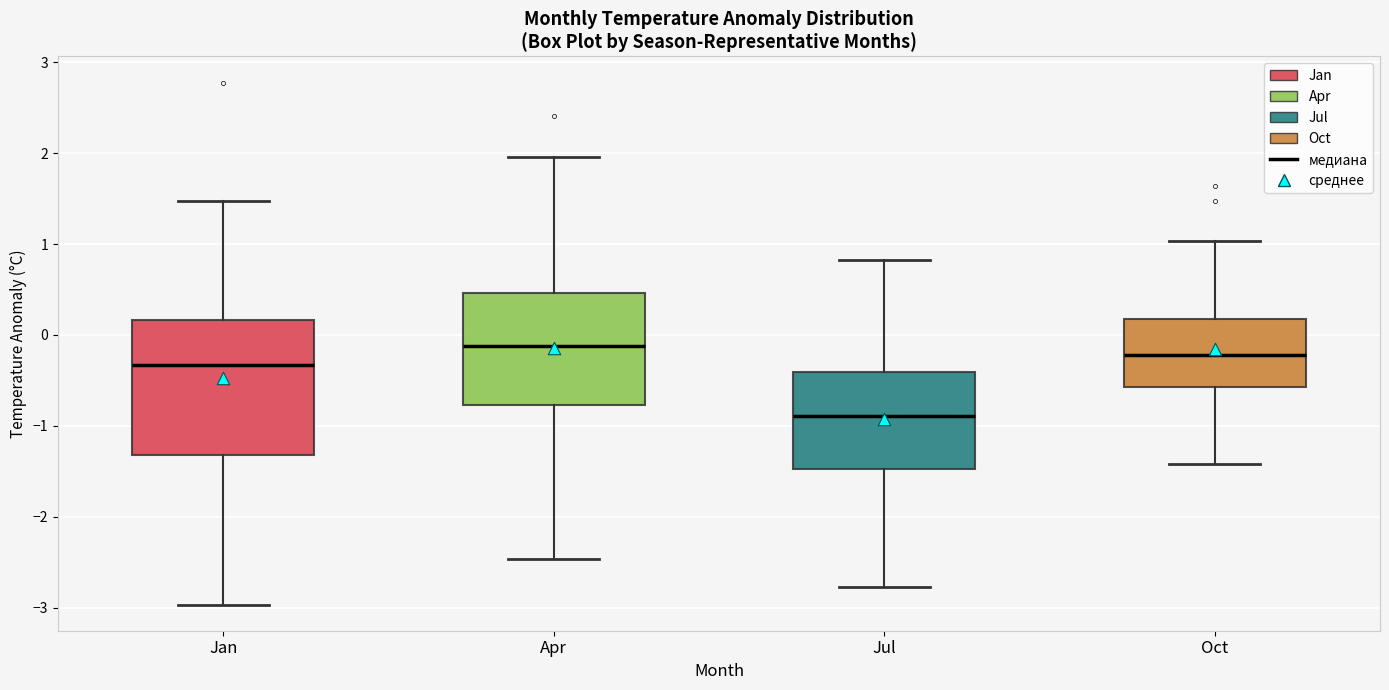

Reading left to right, transcribe this box plot: for each box, give where its median line is, the range the box spans, and where its two whiskers end, as read against the y-axis. The values are not printed on the chart, so give them approximately, as read against the axis.

Jan: median -0.3, box -1.3 to 0.2, whiskers -3.0 to 1.5
Apr: median -0.1, box -0.8 to 0.5, whiskers -2.5 to 2.0
Jul: median -0.9, box -1.5 to -0.4, whiskers -2.8 to 0.8
Oct: median -0.2, box -0.6 to 0.2, whiskers -1.4 to 1.0